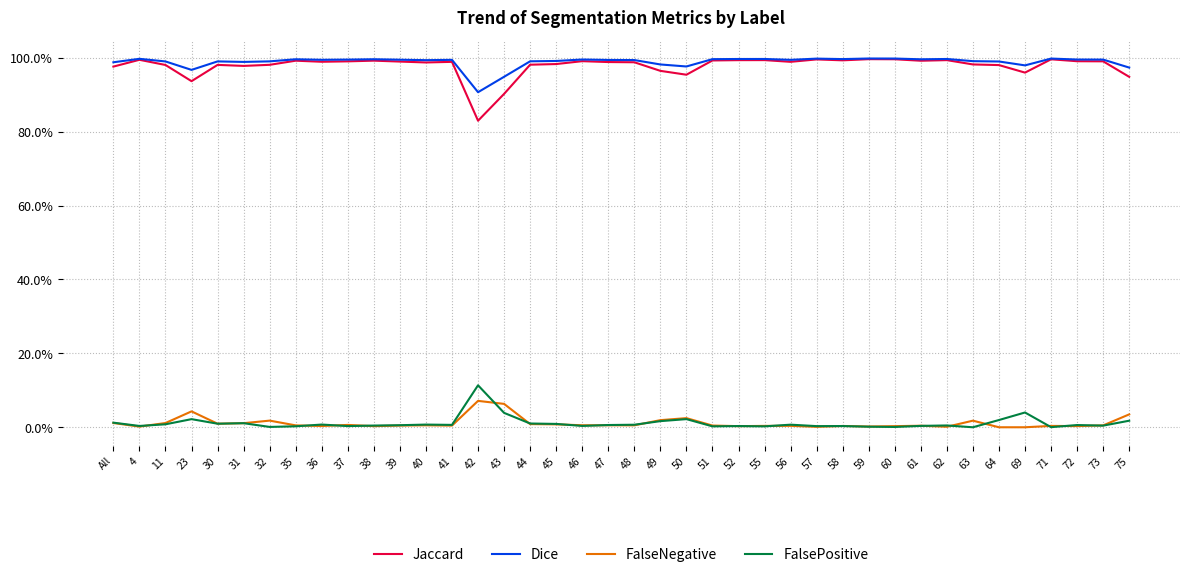

What is the maximum value for Dice?

1.0